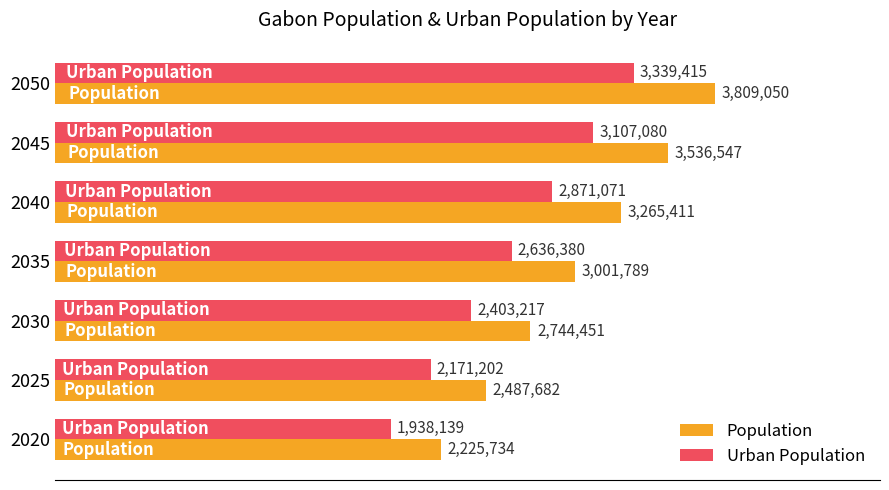

What is the difference between the second highest and second lowest values in the Population series?

1048865